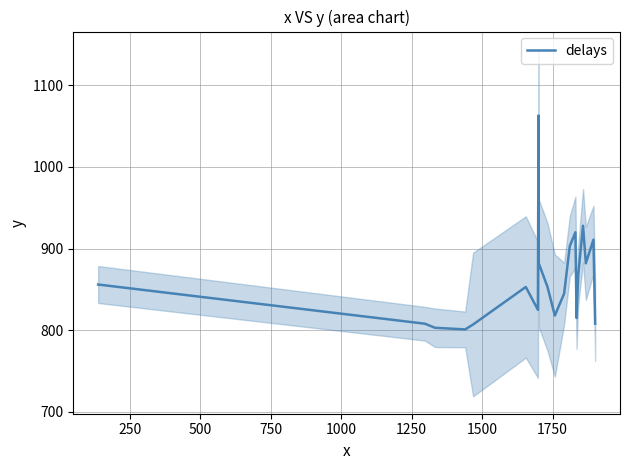

What is the maximum value shown in the chart?

1063